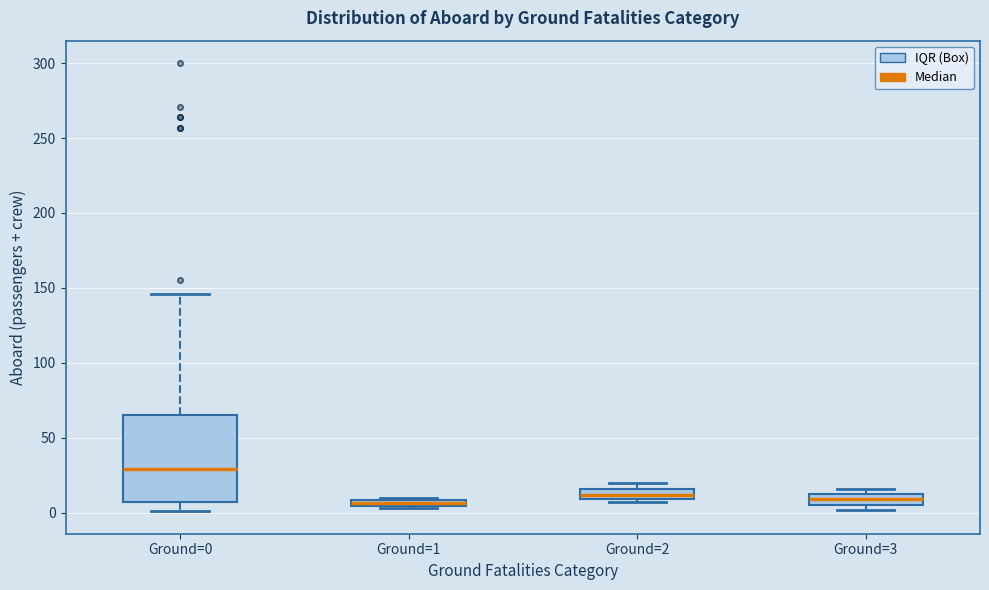

Which box is the tallest, from its lower edge to its upper edge?

Ground=0